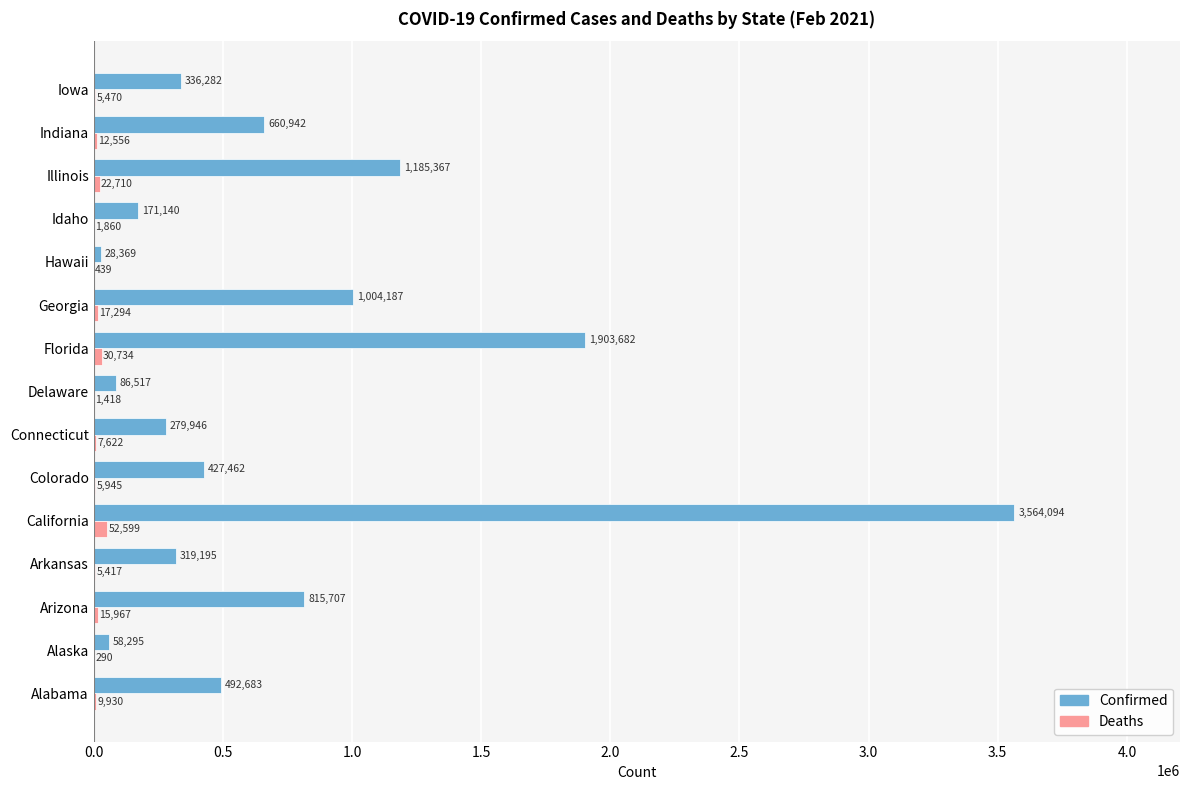

Count the number of data series in this chart.

2